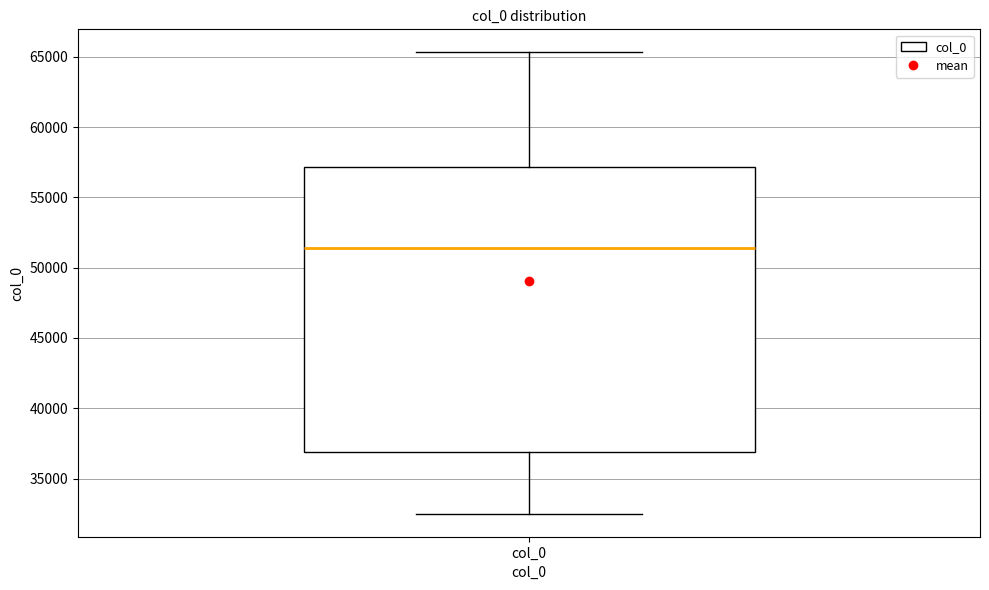

Where is the upper edge of the box for col_0 on the y-axis? The values are not printed on the chart, so give them approximately, as read against the axis.

57000